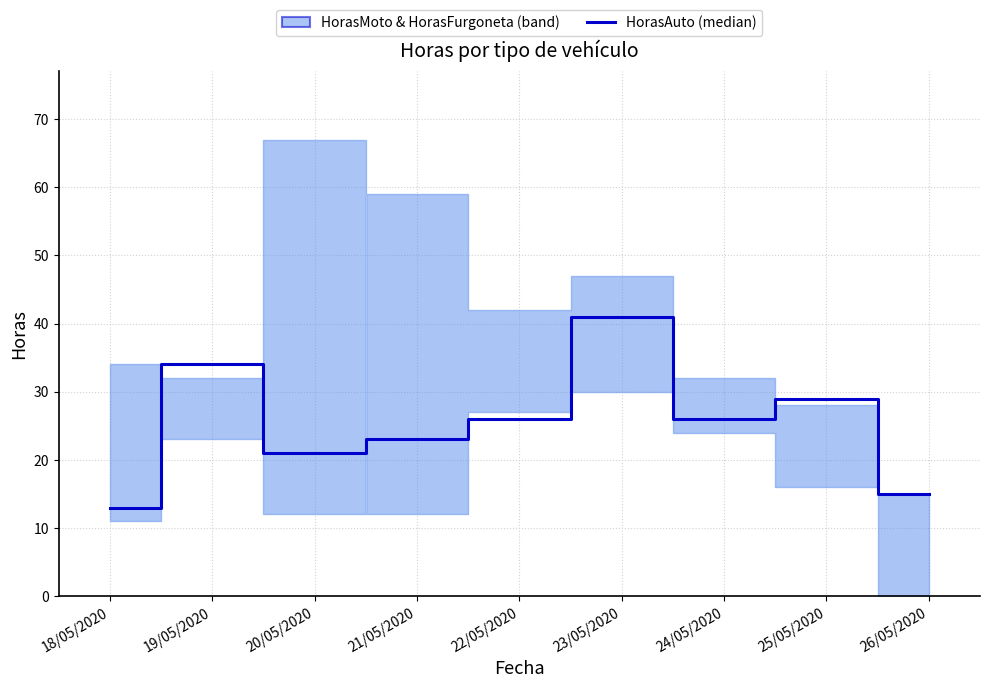

How many points are higher than both their immediate neighbors (excluding endpoints)?

3